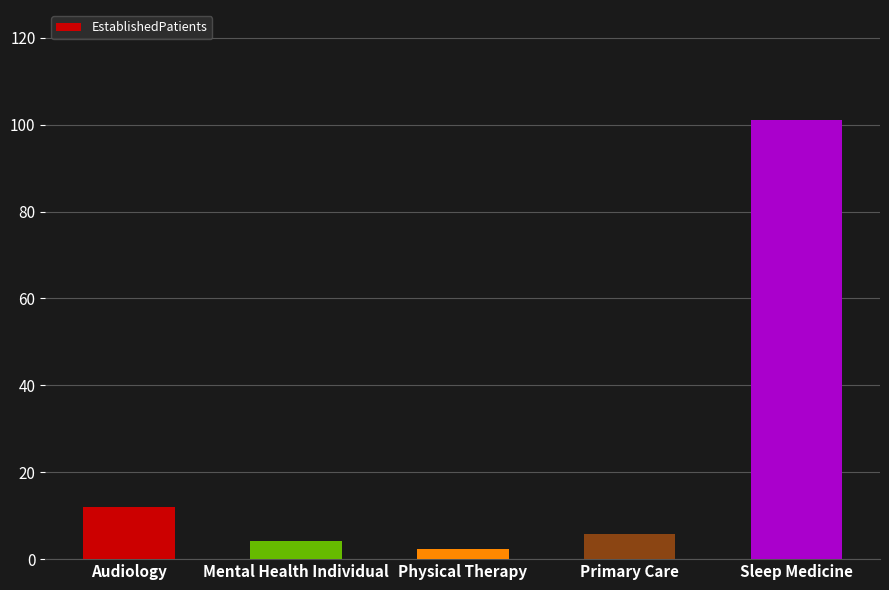

What is the ratio of the value at Primary Care to the value at Sleep Medicine?

0.1